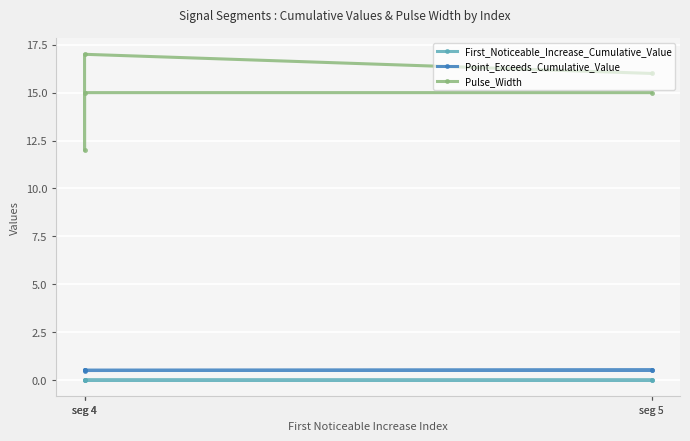

Where is Pulse_Width nearest to the value 14?

seg 4